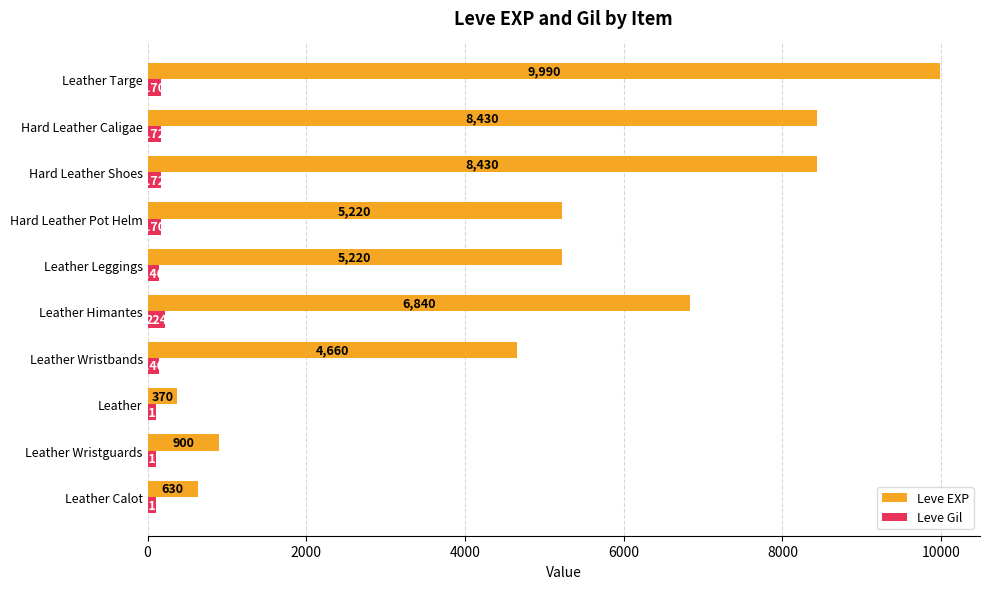

List the series in order of their overall mean, highest first.

Leve EXP, Leve Gil